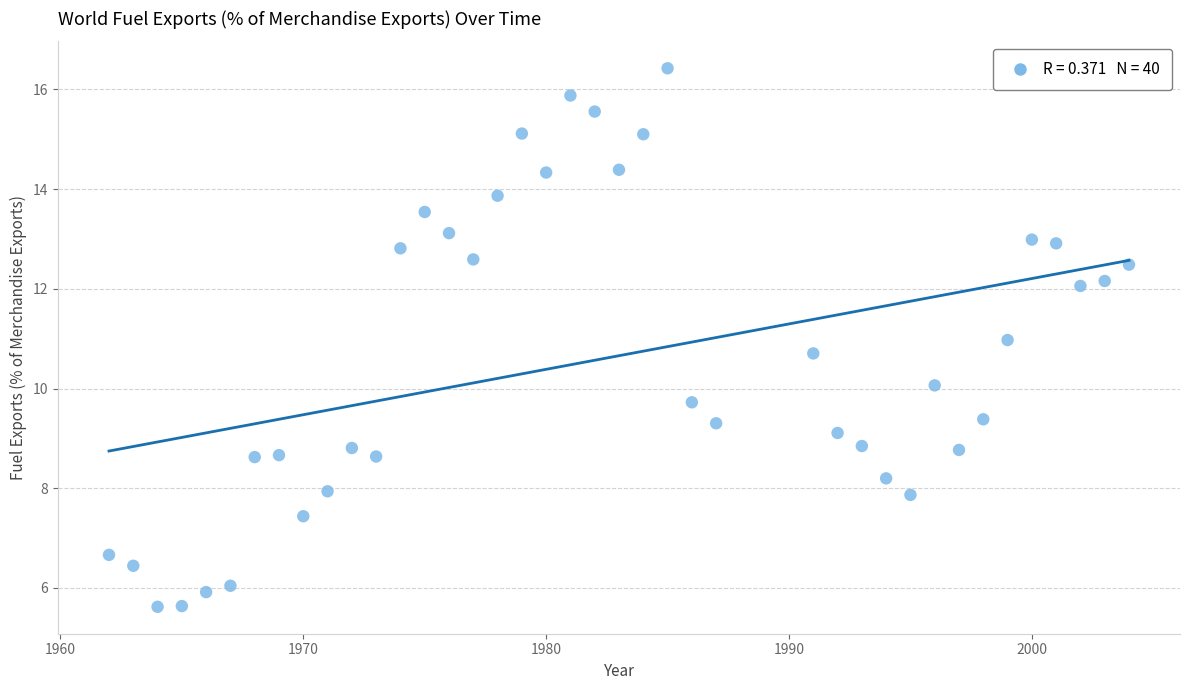

What is the range of Y values (max minus min)?

10.8